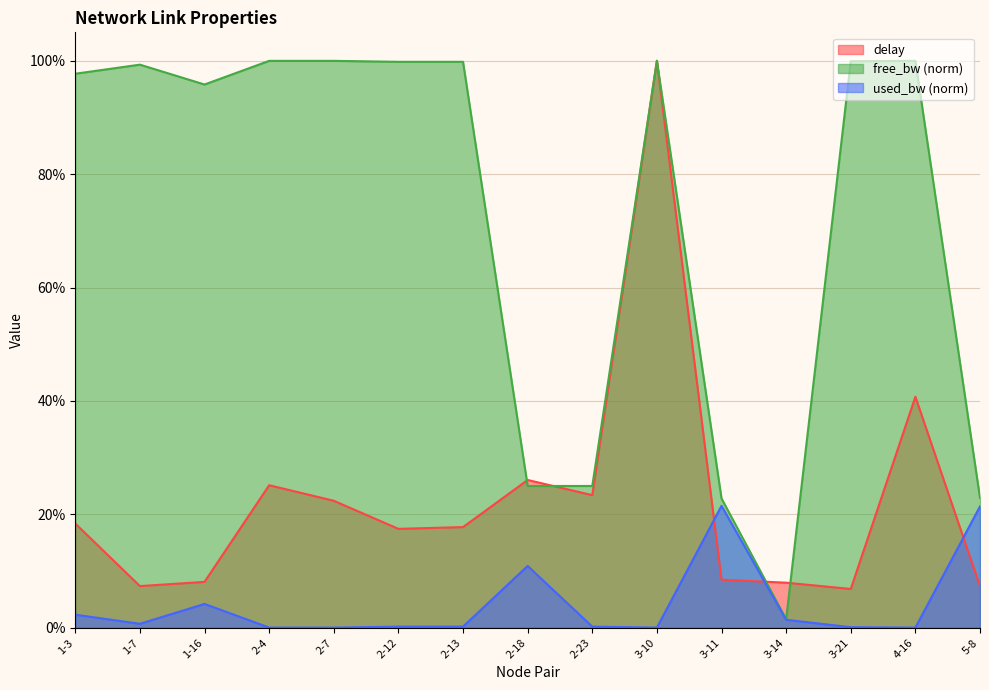

True or false: free_bw_norm and used_bw_norm intersect in this chart.

False